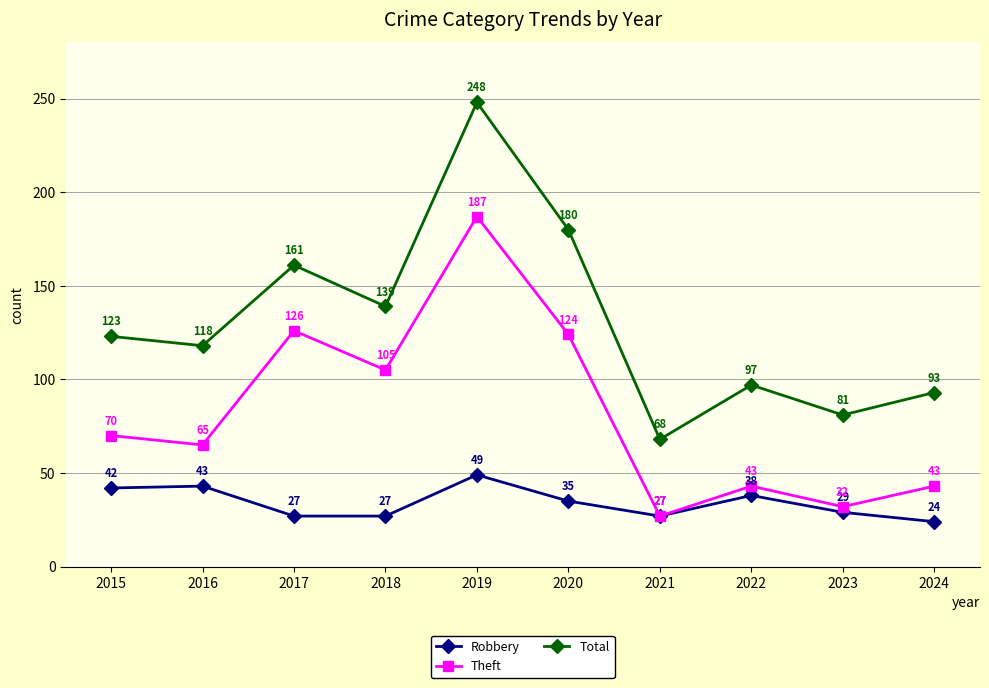

Between 2019 and 2020, which series saw the biggest shift?

Total